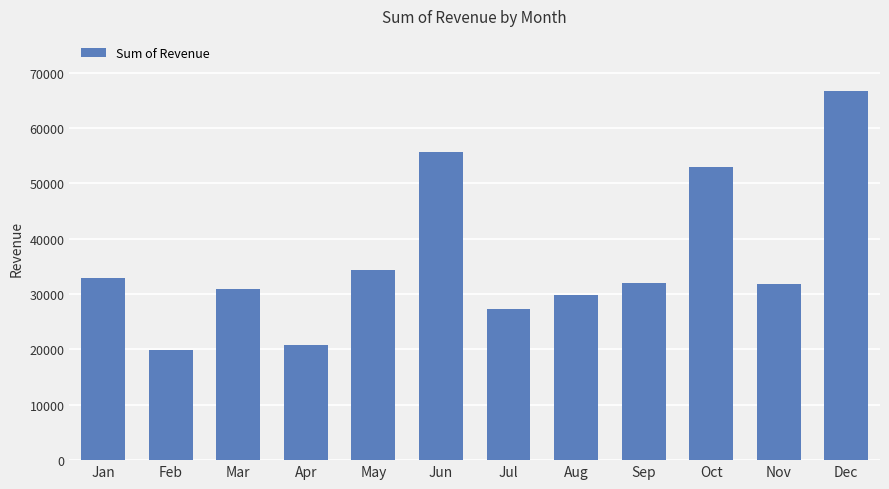

Read the value at Jul.

27318.5